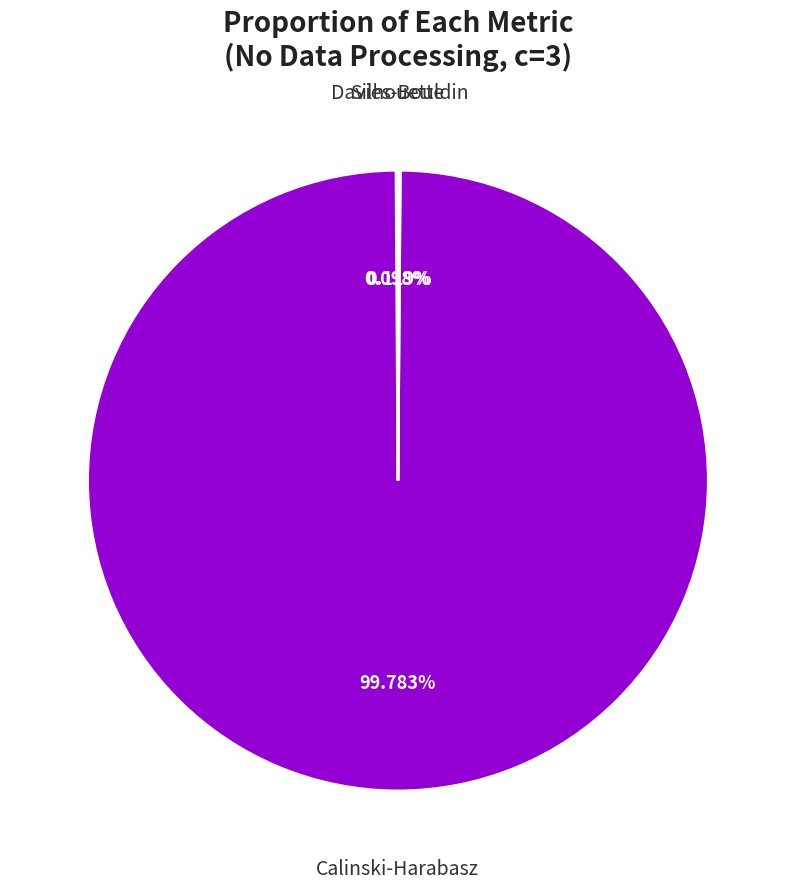

Is there any slice that represents more than half of the pie?

Yes